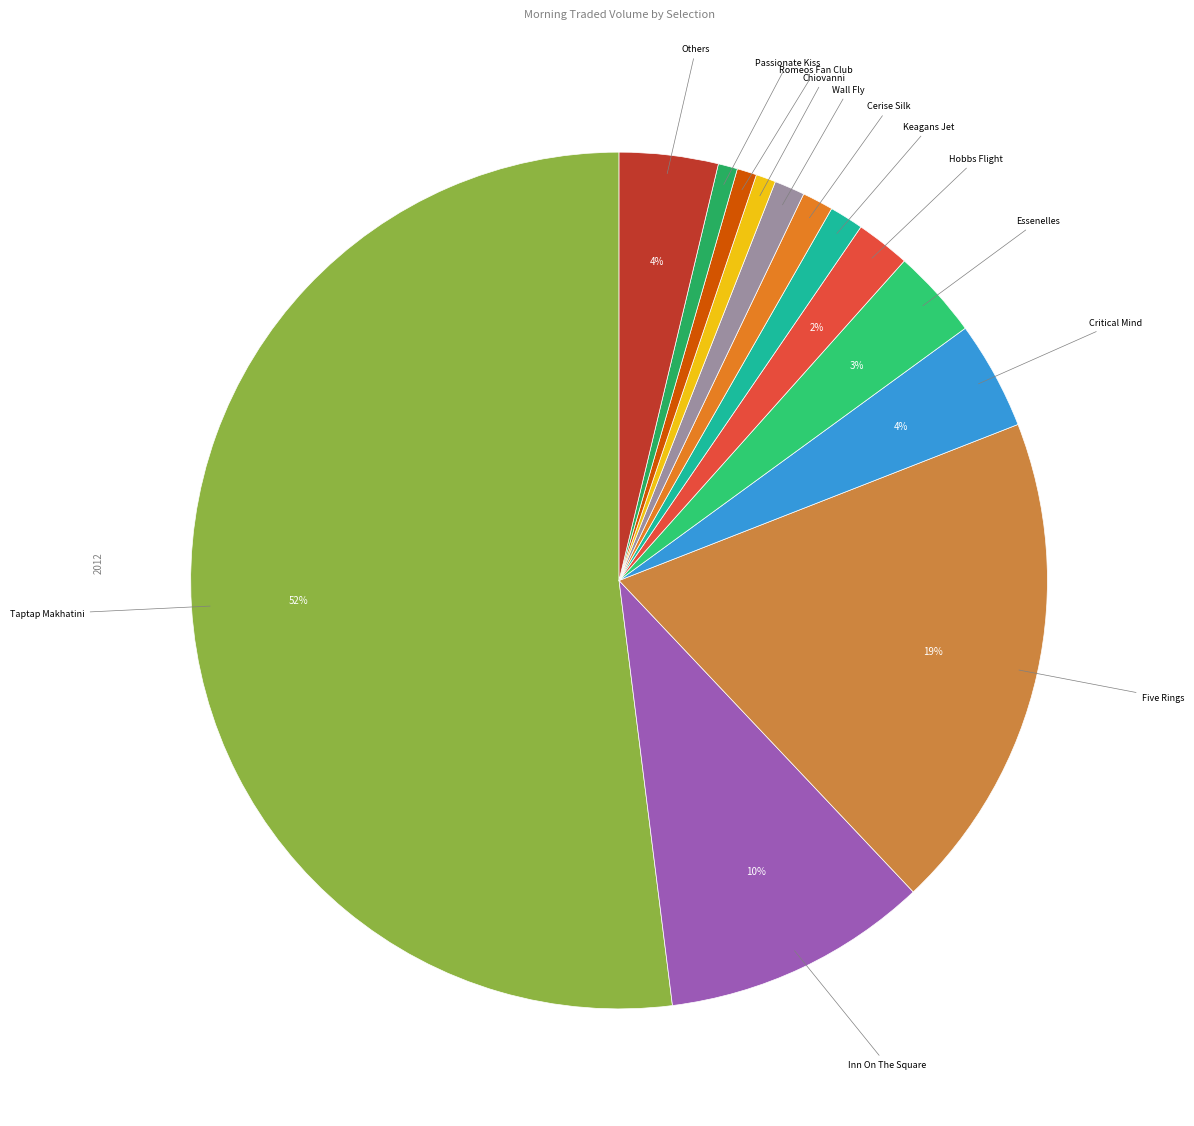

Which slice is the largest?

Taptap Makhatini